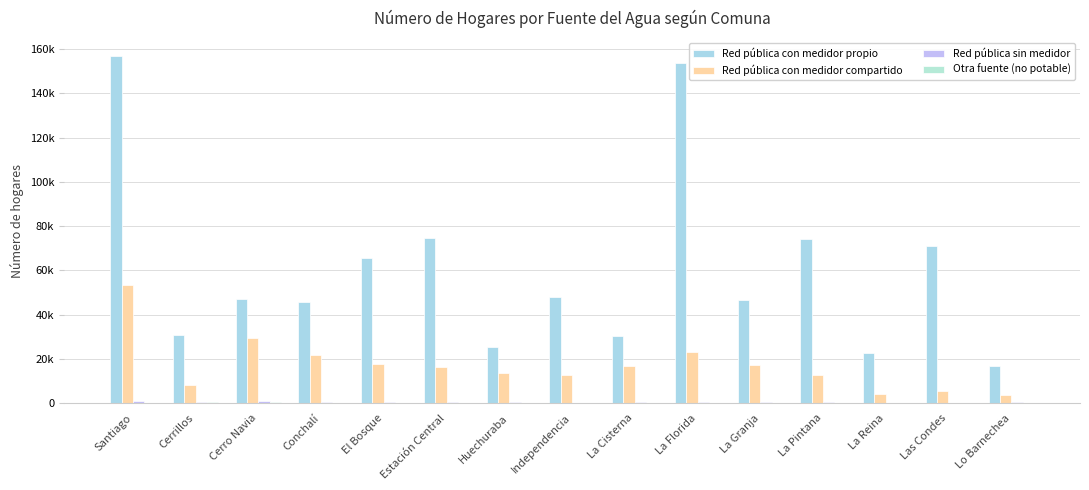

What are all the series names shown in the legend?

Red pública con medidor propio, Red pública con medidor compartido, Red pública sin medidor, Otra fuente (no potable)